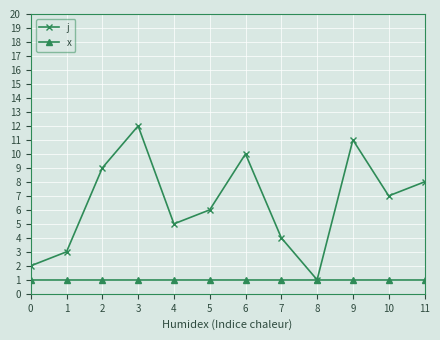

At which category is the sum across all series the highest?

3